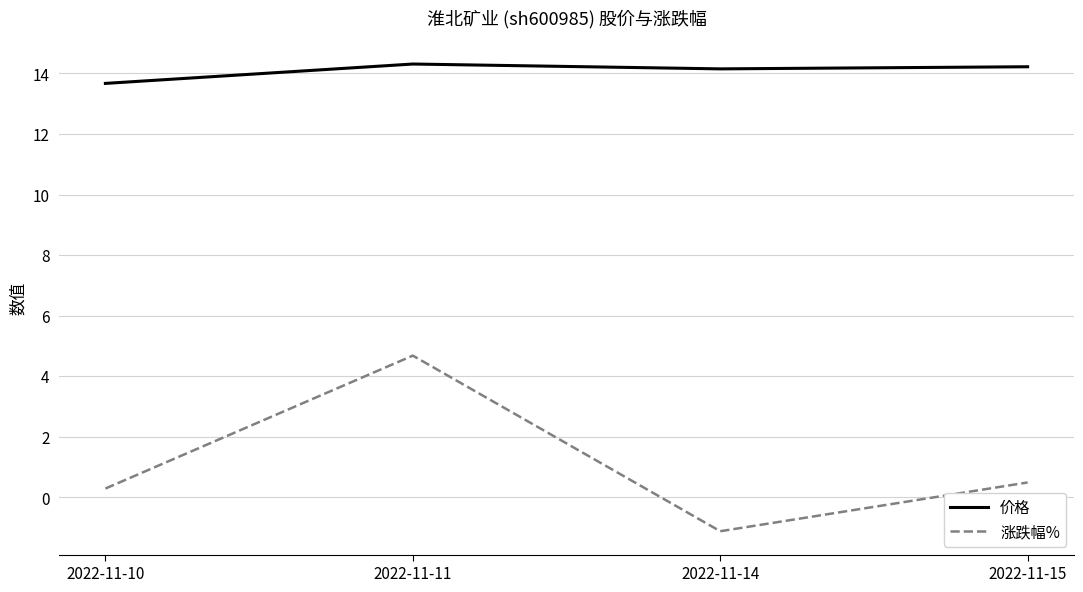

What is the difference between the 价格 values at 2022-11-11 and 2022-11-14?

0.2